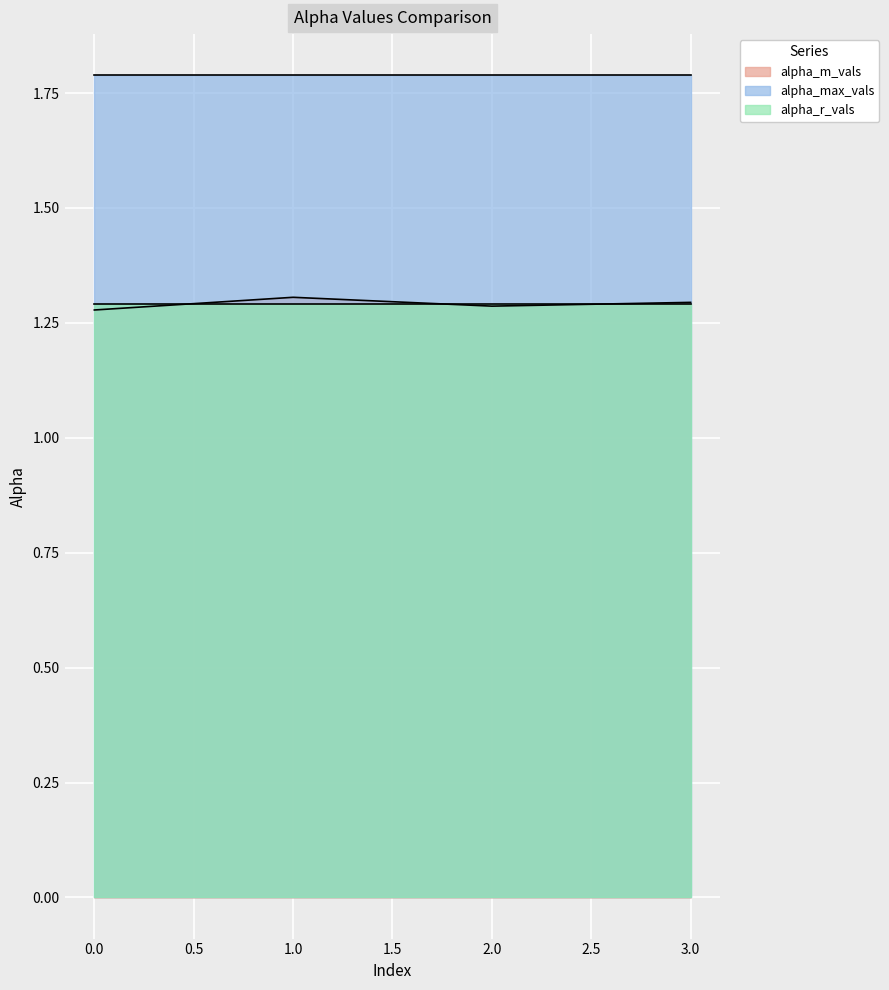

At which category is the sum across all series the highest?

1